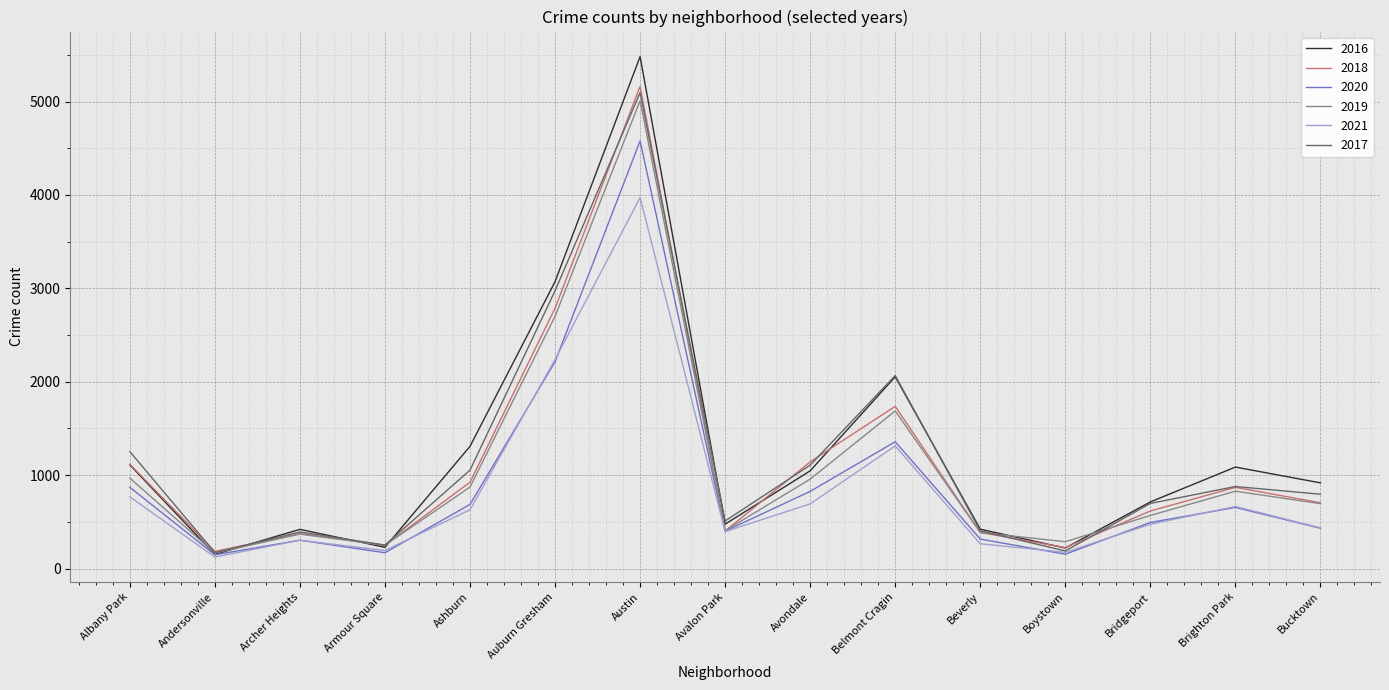

The value of 2018 at Albany Park is 722. True or false?

False